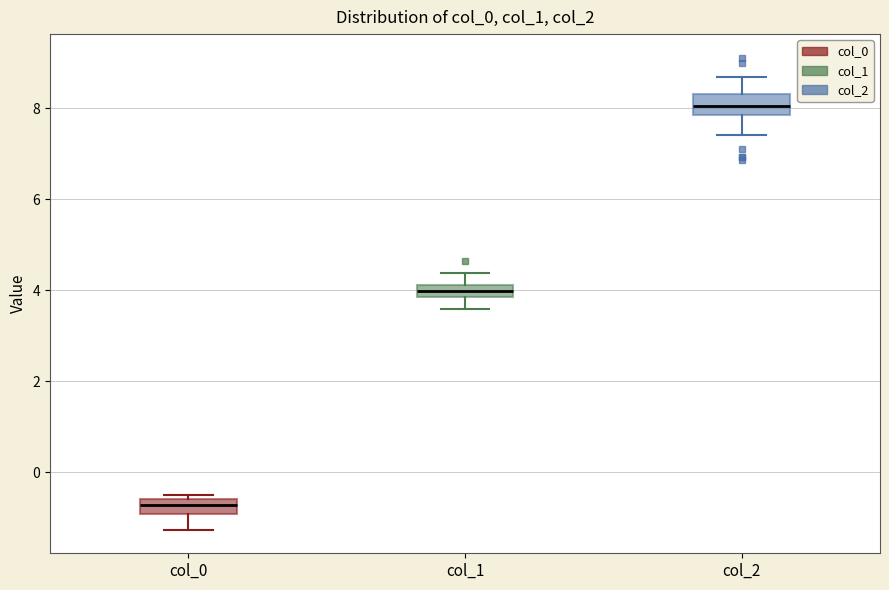

Where does the upper whisker of the box for col_2 end on the y-axis? The values are not printed on the chart, so give them approximately, as read against the axis.

8.6